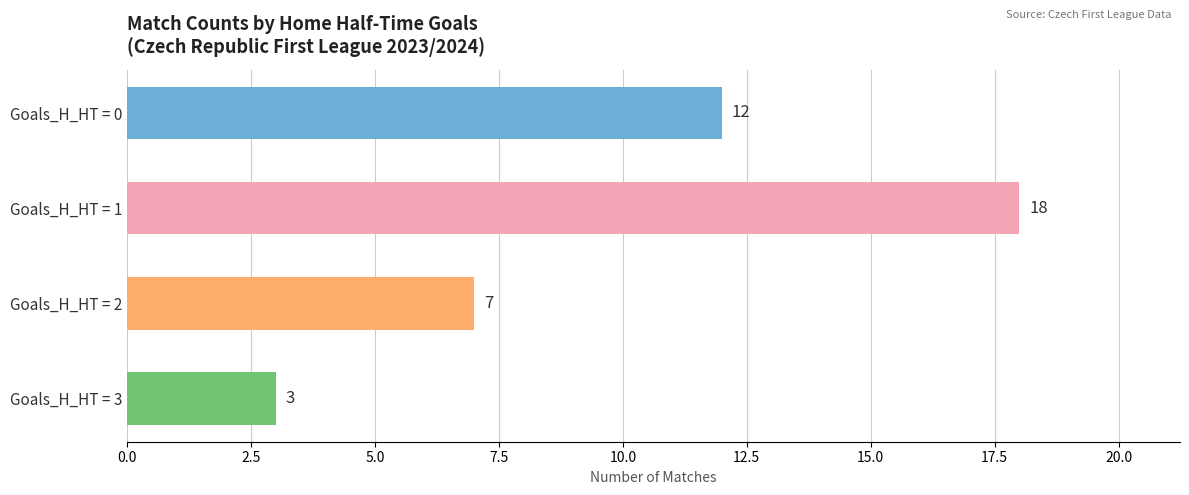

List the labels in order of value, smallest first.

Goals_H_HT = 3, Goals_H_HT = 2, Goals_H_HT = 0, Goals_H_HT = 1